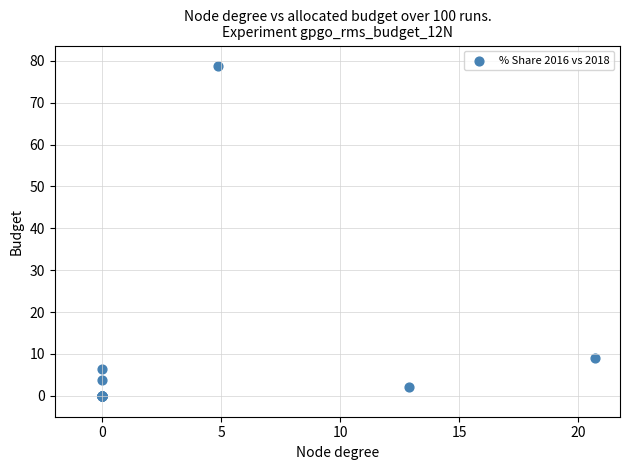

What Y value in the scatter plot is closest to 39?

9.0